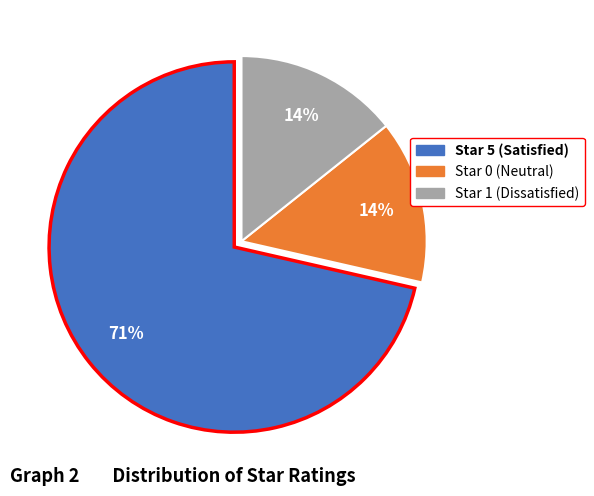

How many segments does this pie chart have?

3